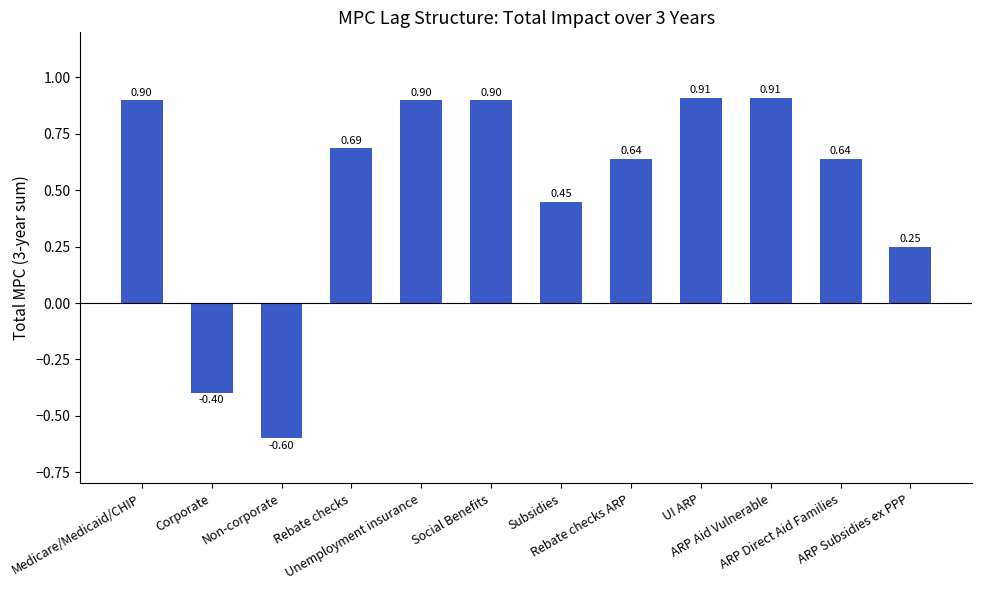

The value at Unemployment insurance is 1.2. True or false?

False